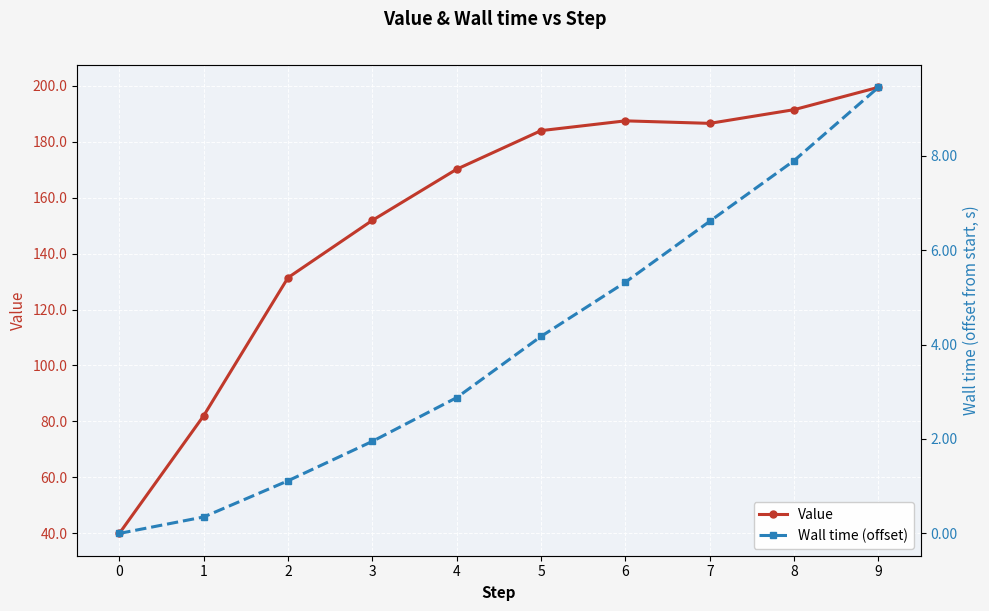

What is the difference between the maximum and second lowest values in the Wall time (offset) series?

9.1